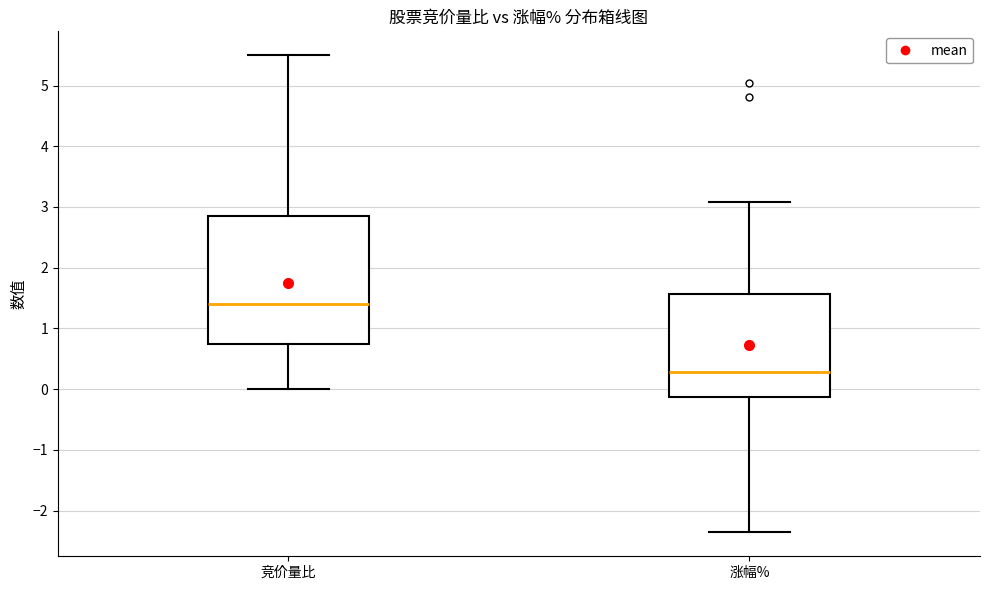

Comparing the boxes themselves (not the whiskers), which one is the tallest?

竞价量比